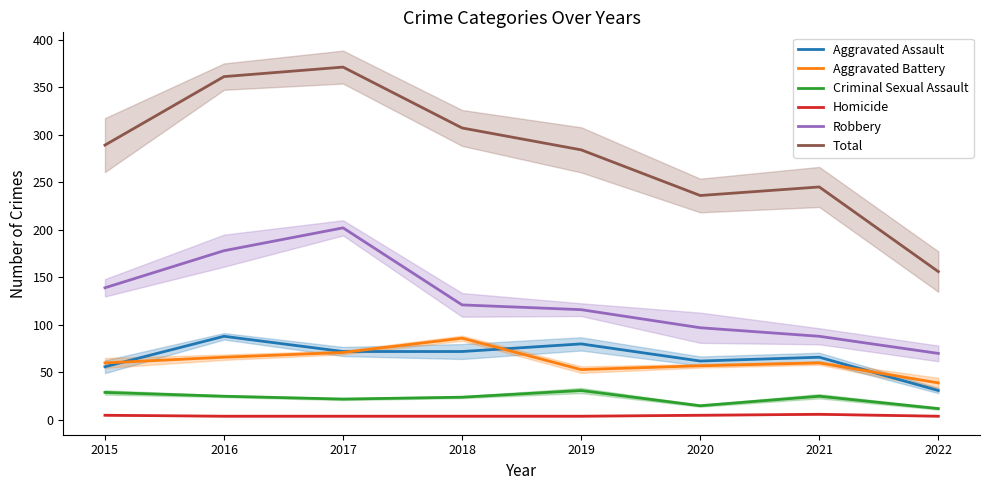

How many interior local valleys does the Criminal Sexual Assault series have?

2